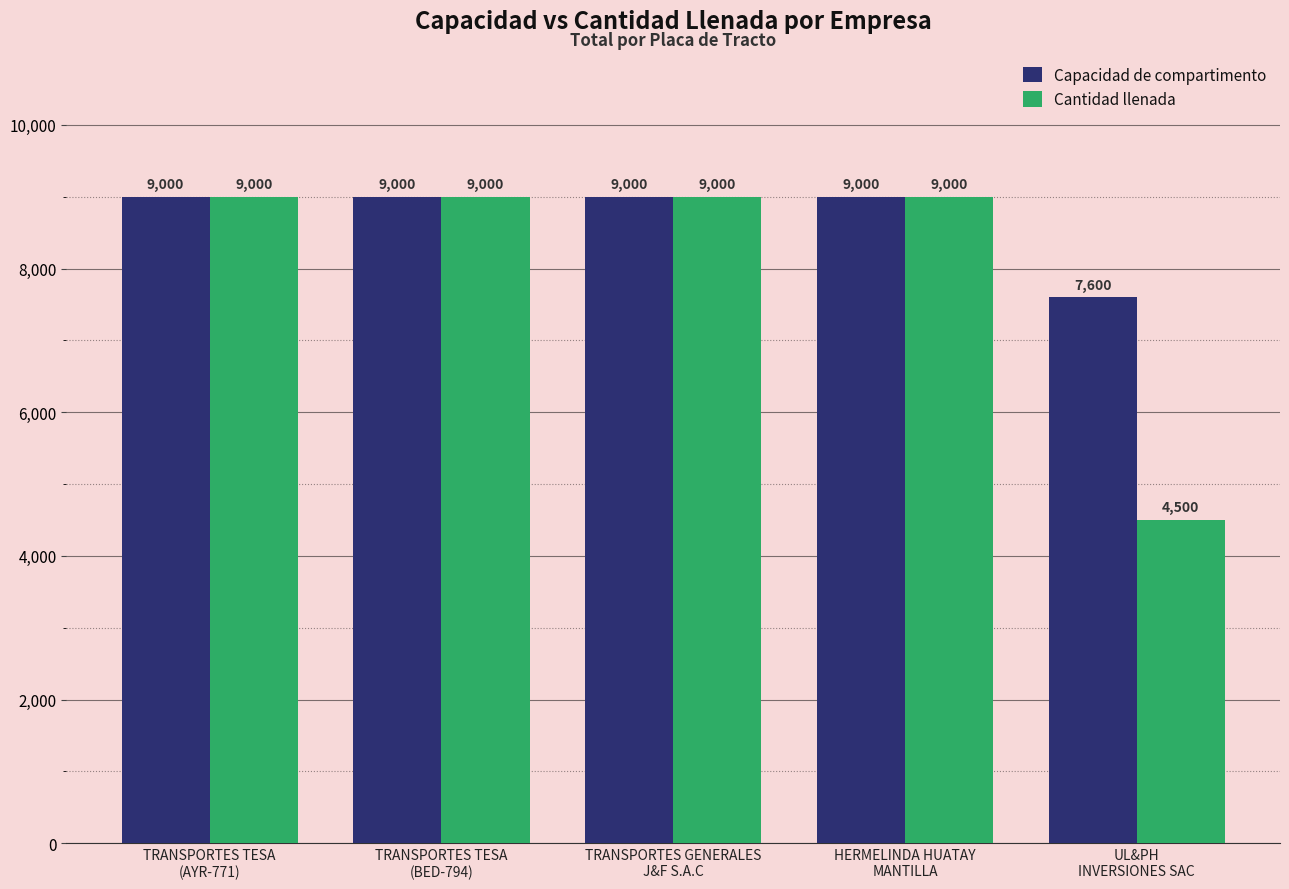

True or false: Cantidad llenada has a value of 12091 at TRANSPORTES TESA
(BED-794).

False